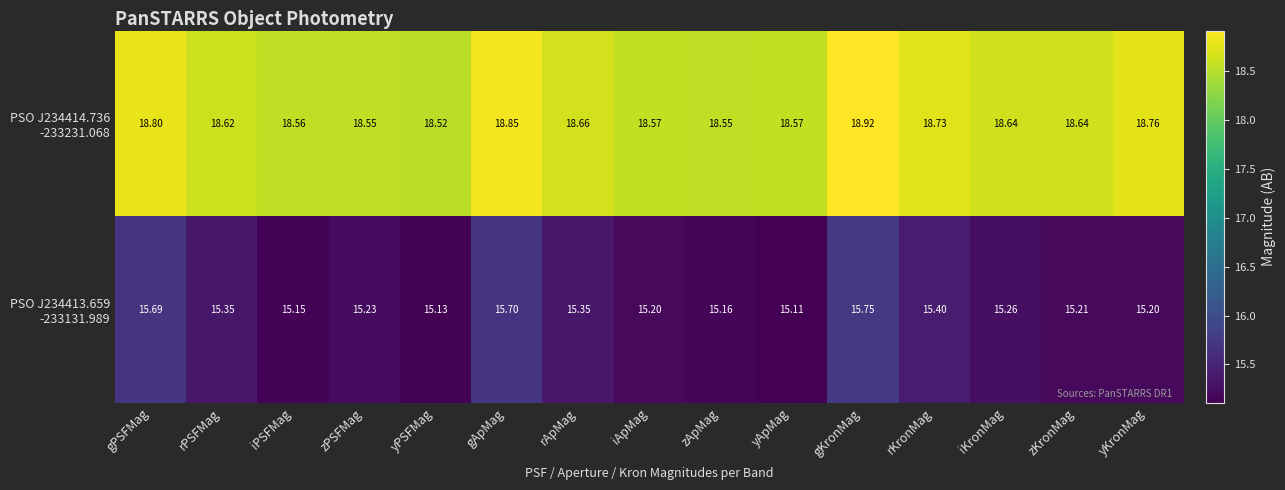

At which category is the sum across all series the highest?

gKronMag